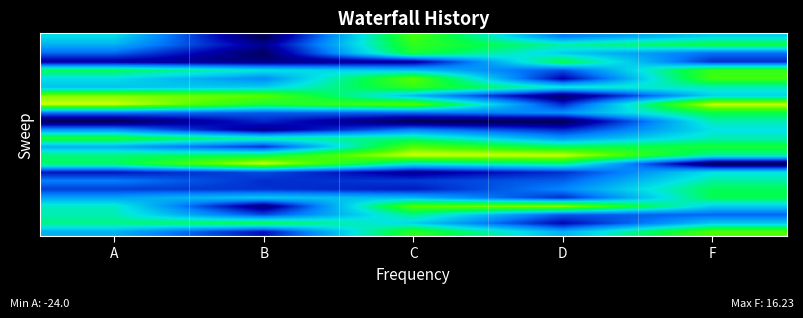

What is the difference between the highest and lowest values at D?

1.0